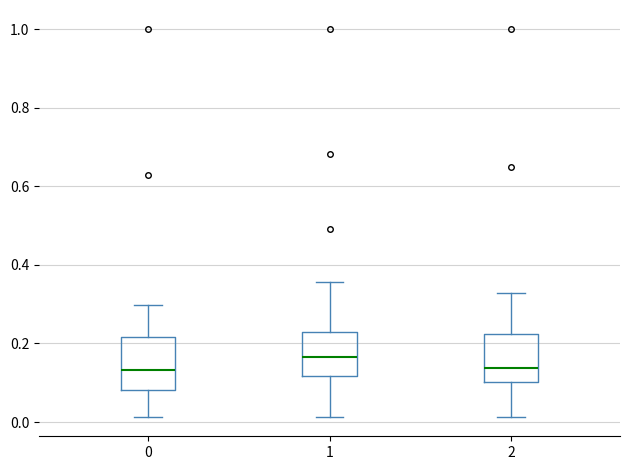

Reading left to right, read every box against the y-axis: the position of its median line, the range the box covers, and the ends of its whiskers. The values are not printed on the chart, so give them approximately, as read against the axis.

0: median 0.14, box 0.08 to 0.22, whiskers 0.02 to 0.30
1: median 0.16, box 0.12 to 0.22, whiskers 0.02 to 0.36
2: median 0.14, box 0.10 to 0.22, whiskers 0.02 to 0.32